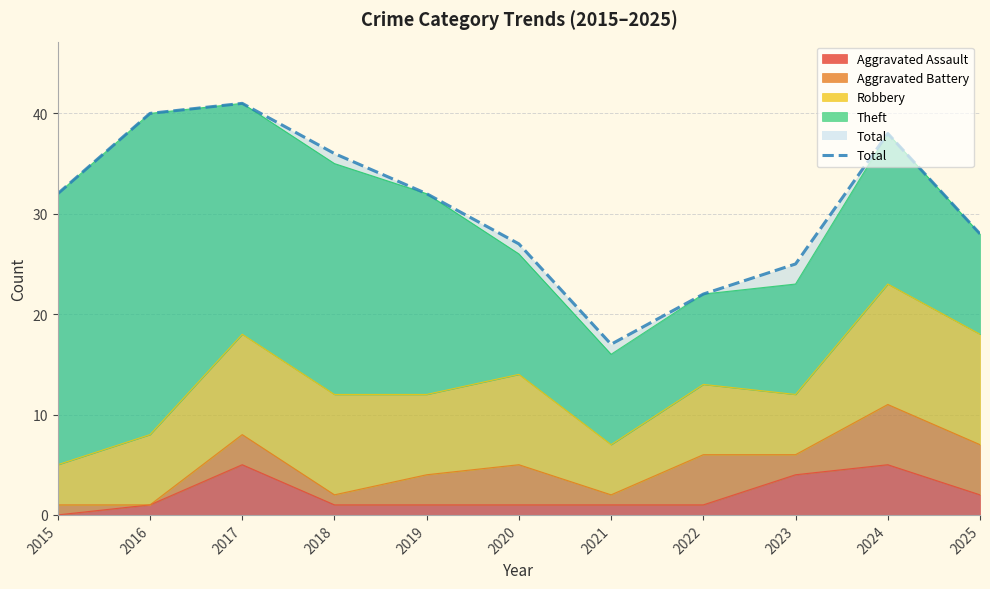

Reading left to right, list all the values displayed in this chart.

Aggravated Assault: 2015=0	2016=1	2017=5	2018=1	2019=1	2020=1	2021=1	2022=1	2023=4	2024=5	2025=2
Aggravated Battery: 2015=1	2016=0	2017=3	2018=1	2019=3	2020=4	2021=1	2022=5	2023=2	2024=6	2025=5
Robbery: 2015=4	2016=7	2017=10	2018=10	2019=8	2020=9	2021=5	2022=7	2023=6	2024=12	2025=11
Theft: 2015=27	2016=32	2017=23	2018=23	2019=20	2020=12	2021=9	2022=9	2023=11	2024=15	2025=10
Total: 2015=32	2016=40	2017=41	2018=36	2019=32	2020=27	2021=17	2022=22	2023=25	2024=38	2025=28